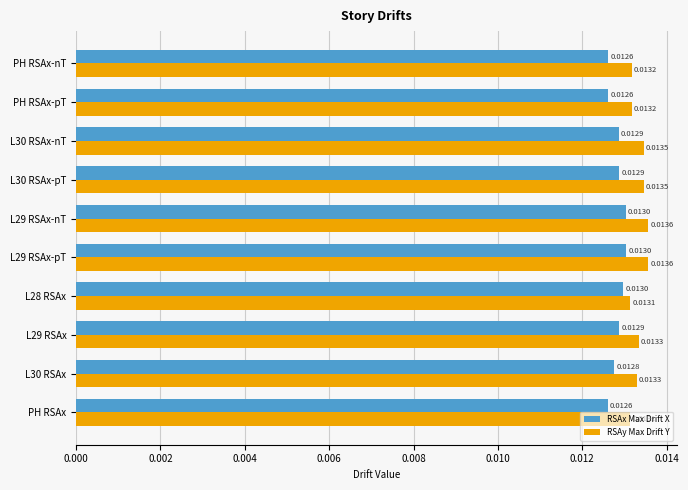

Between L29 RSAx and L30 RSAx-pT, which series saw the biggest shift?

RSAy Max Drift Y